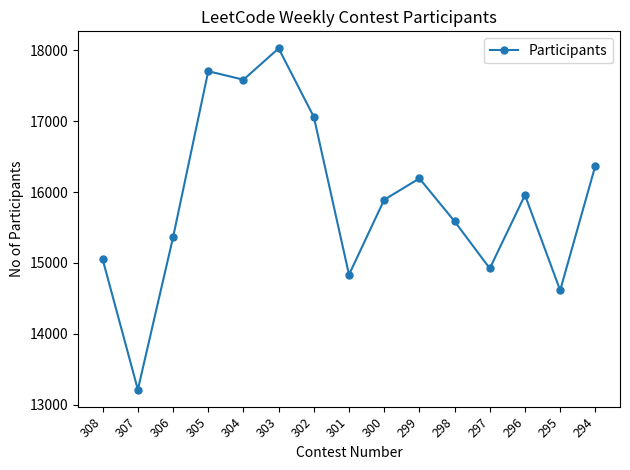

What is the approximate value at 295, to the nearest 100?

14600